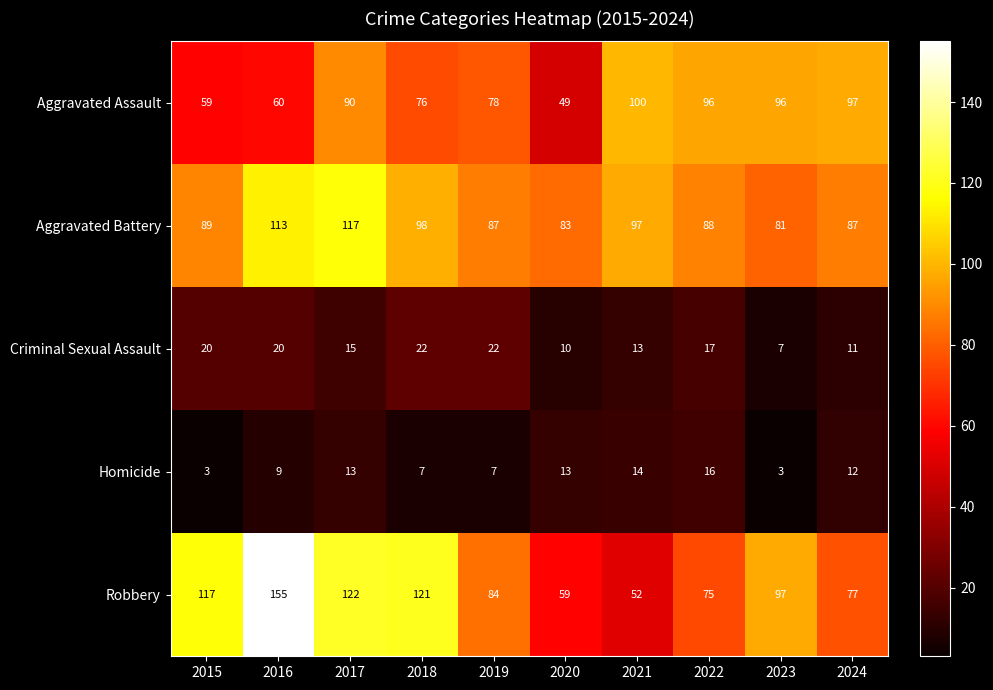

What is the spread (max minus min) of values at 2022?

80